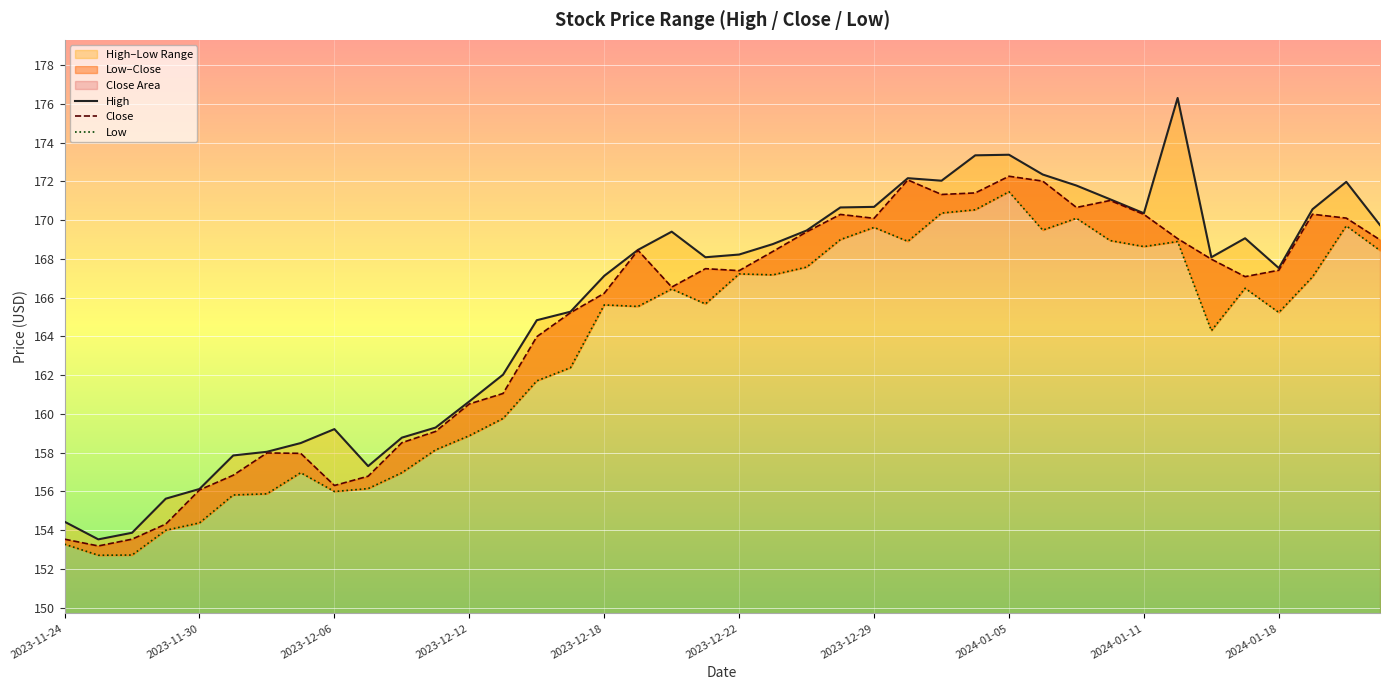

Where is the first local maximum for Low?

2023-12-05